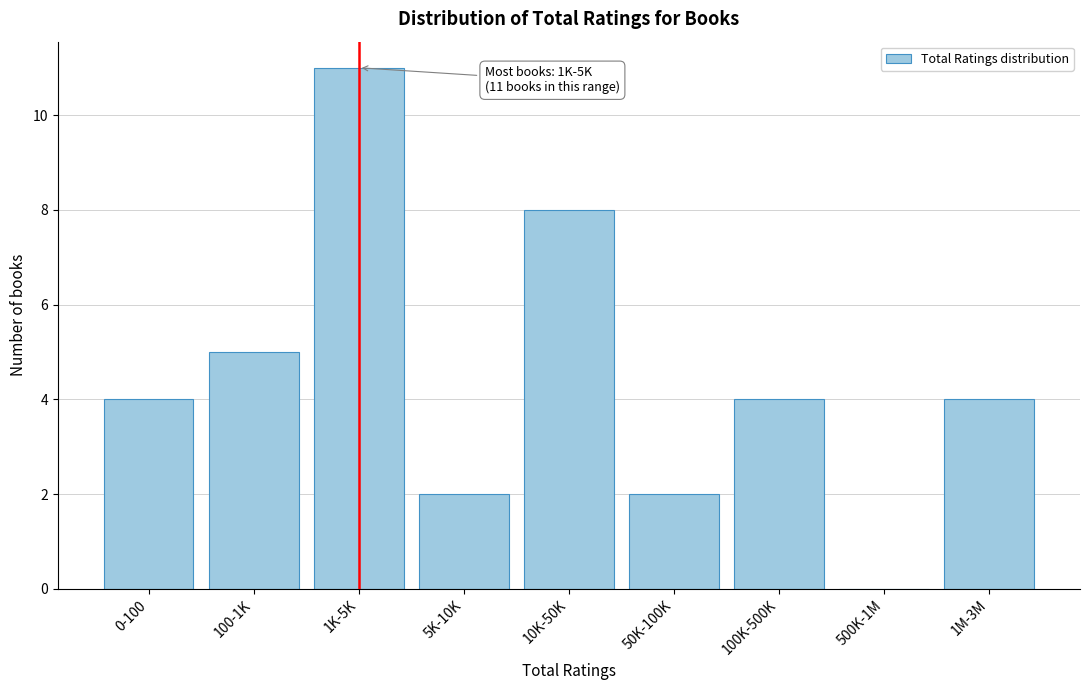

Reading left to right, extract all data points from this chart.

0-100=4	100-1K=5	1K-5K=11	5K-10K=2	10K-50K=8	50K-100K=2	100K-500K=4	500K-1M=0	1M-3M=4